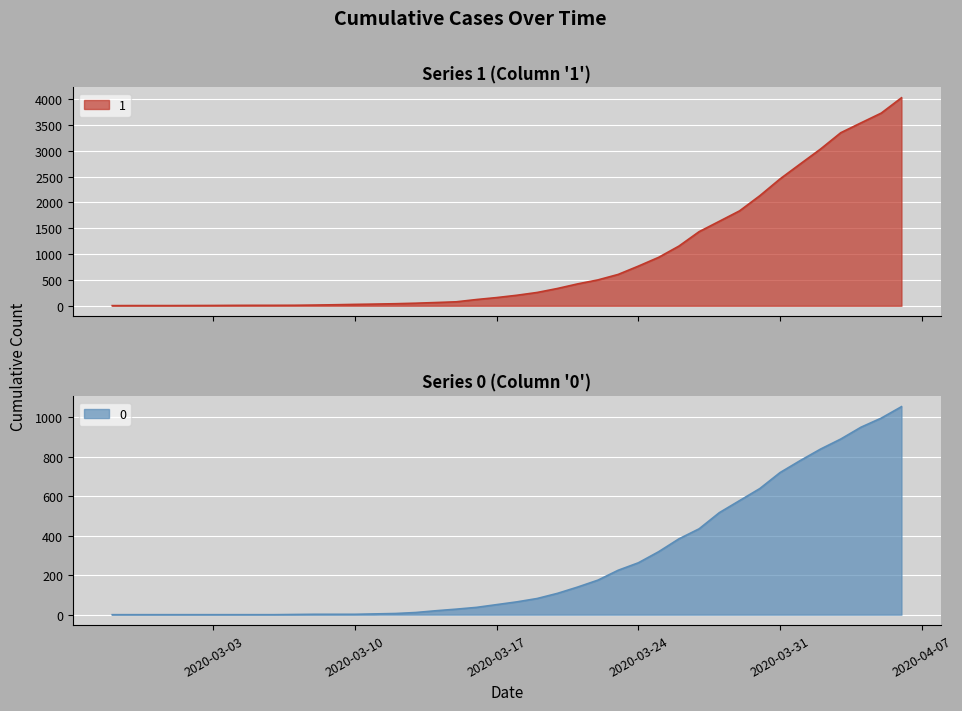

What is the sum of all 1 values?

35787